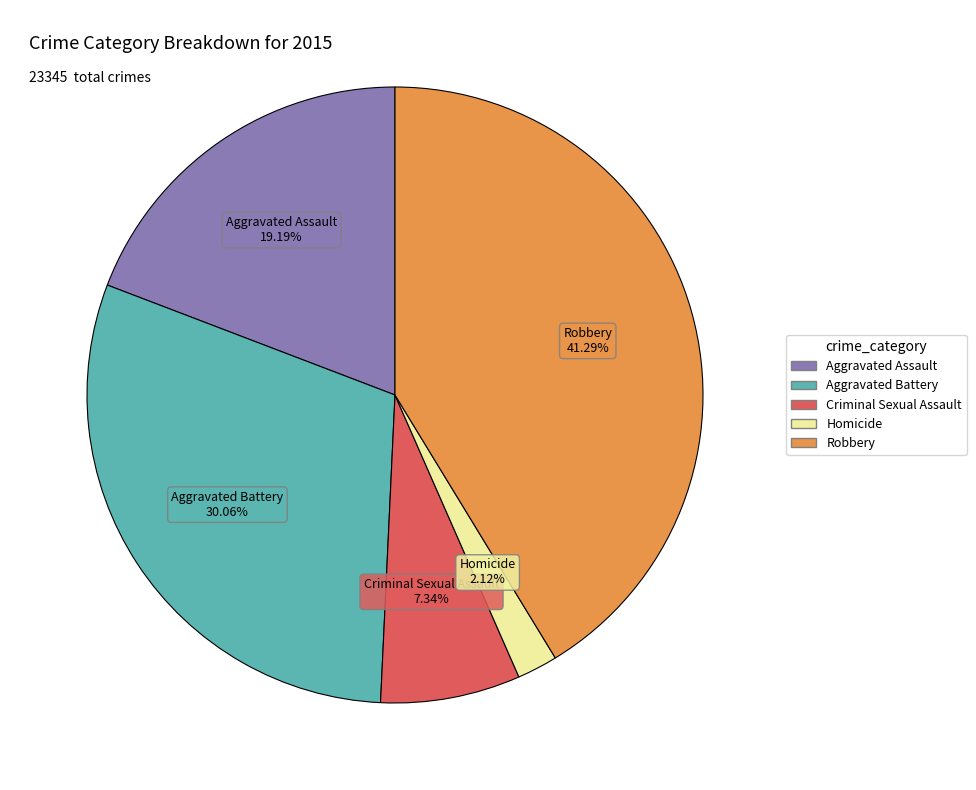

To the nearest percent, what is the difference between the largest and smallest slice percentages?

39%